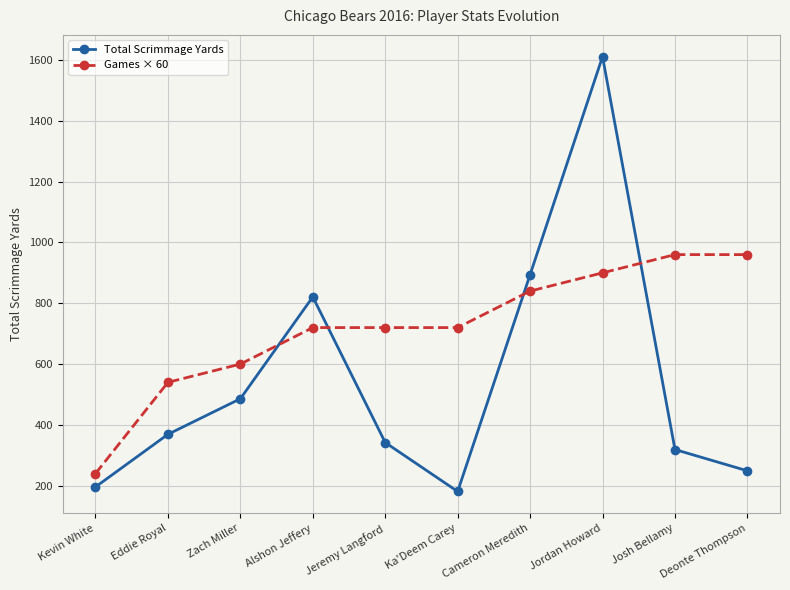

What is the spread (max minus min) of values at Jeremy Langford?

378